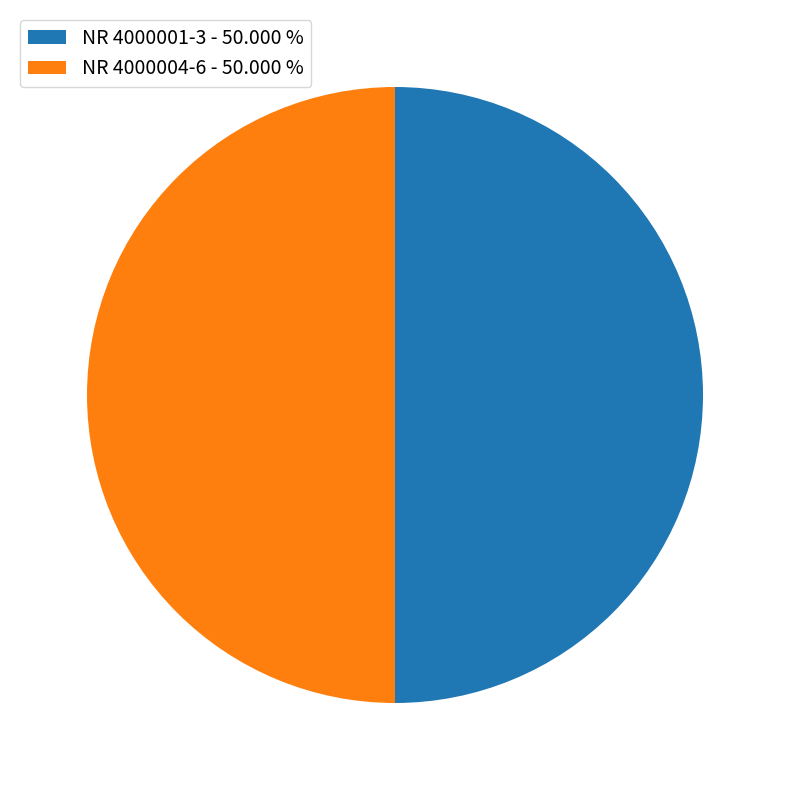

What is the ratio of the value at NR 4000001-3 - 50.000 % to the value at NR 4000004-6 - 50.000 %?

1.0